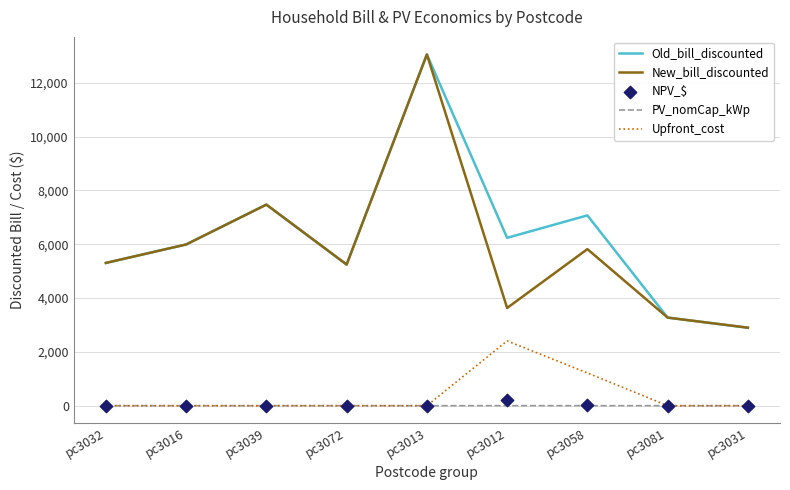

At which category is the sum across all series the highest?

pc3013